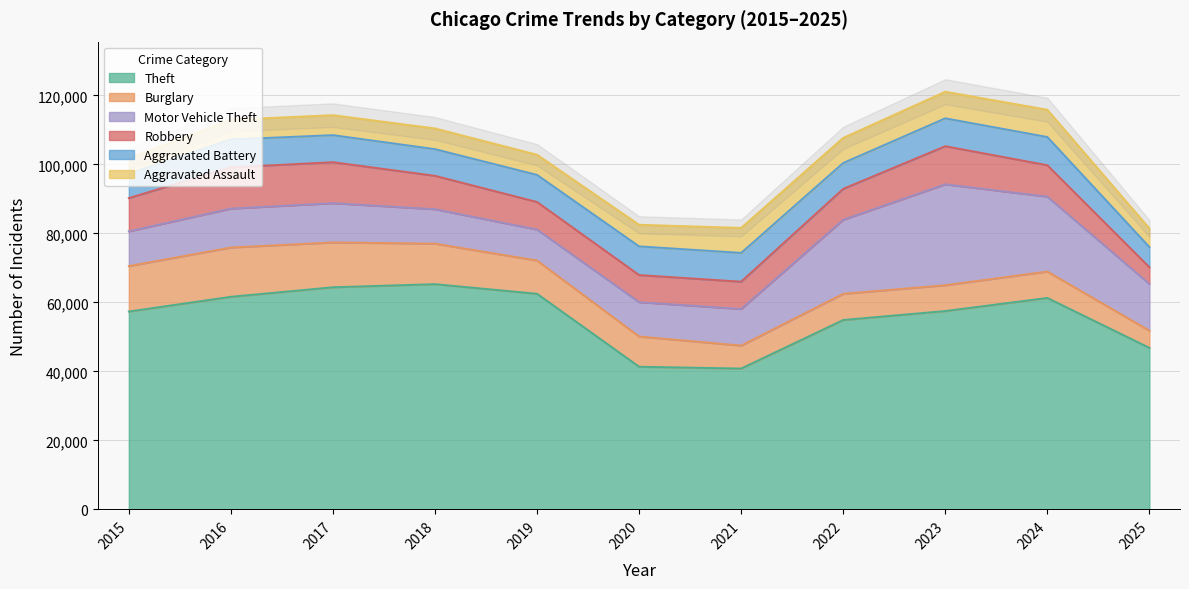

How many data points in Burglary are less than 8759?

5